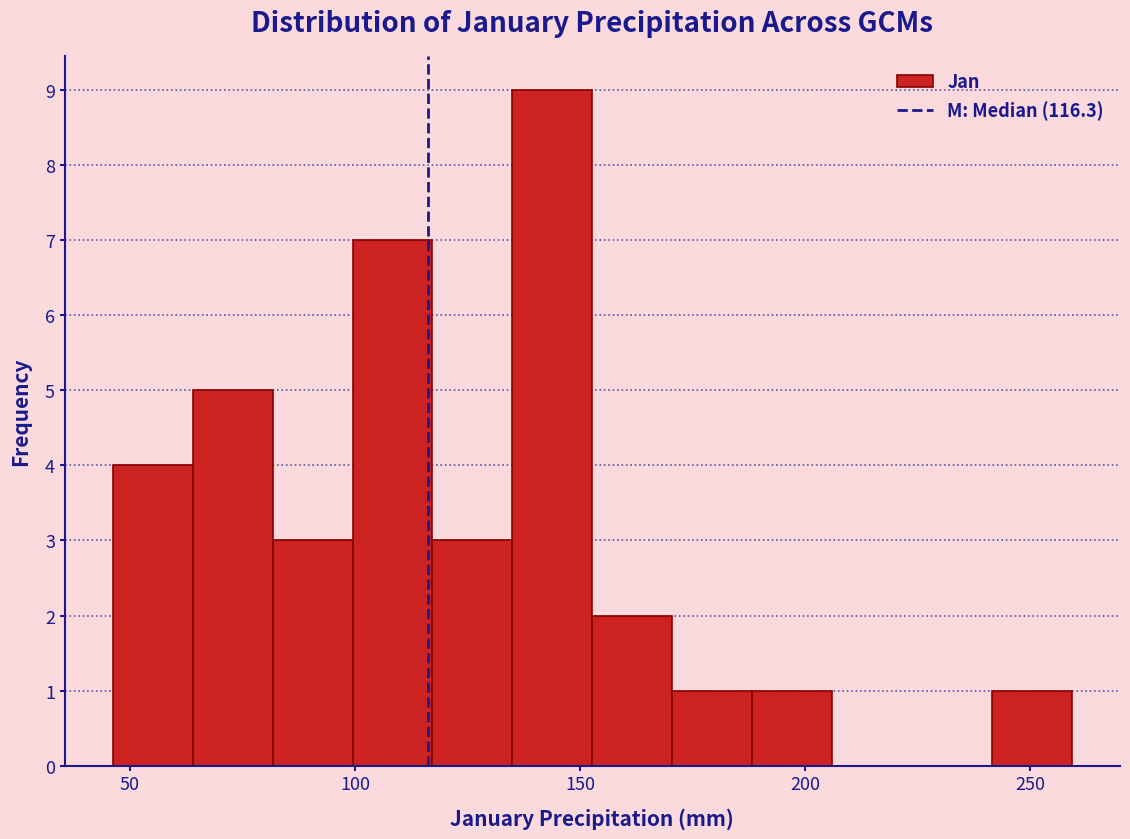

Around what value on the x-axis is the tallest bar? Give the approximate position of its centre, as read against the axis.

145